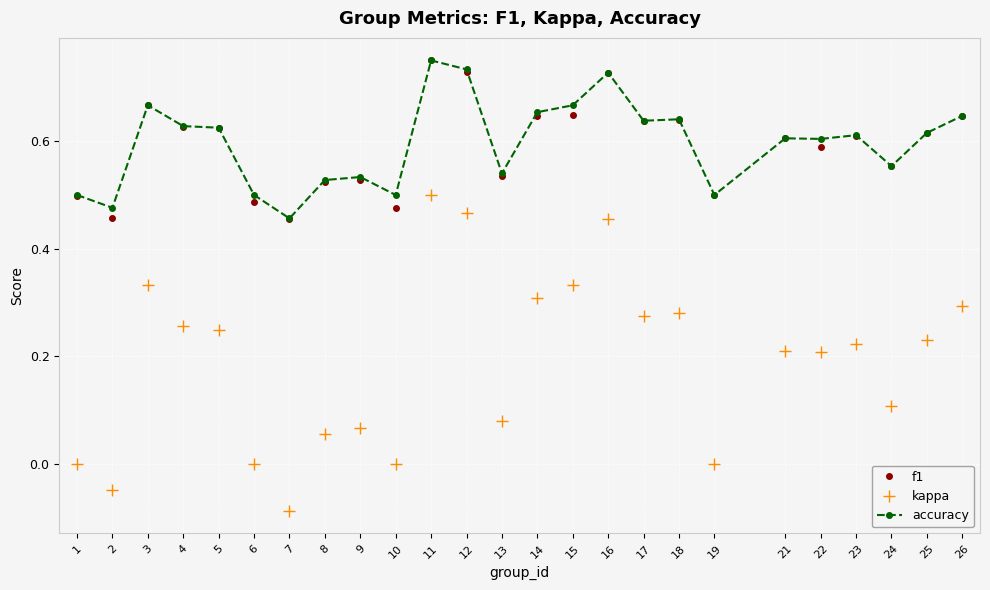

True or false: accuracy has more than 0 interior local peaks.

True